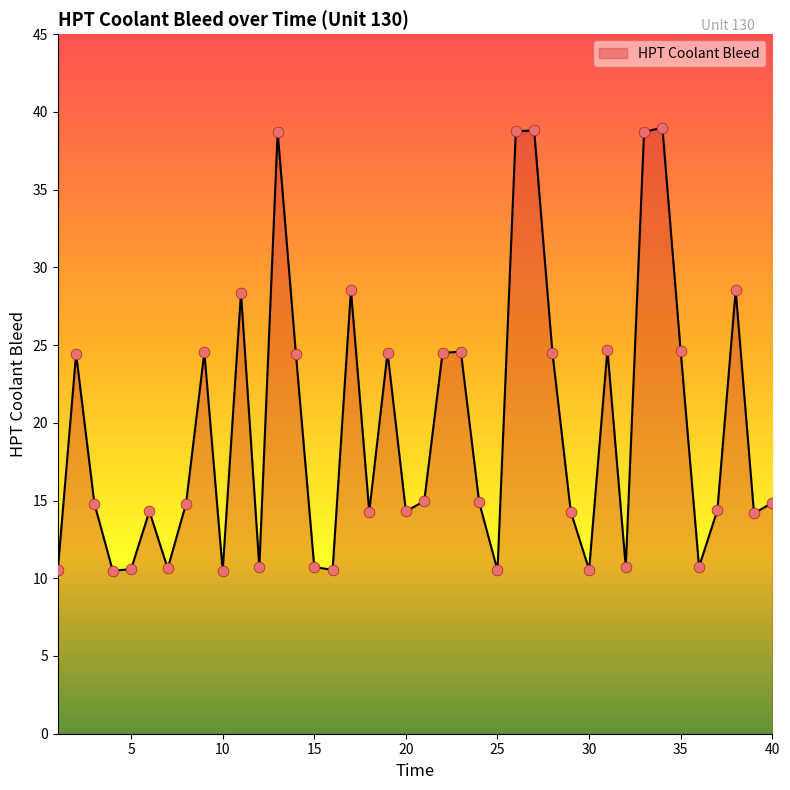

What is the greatest value displayed?

39.0